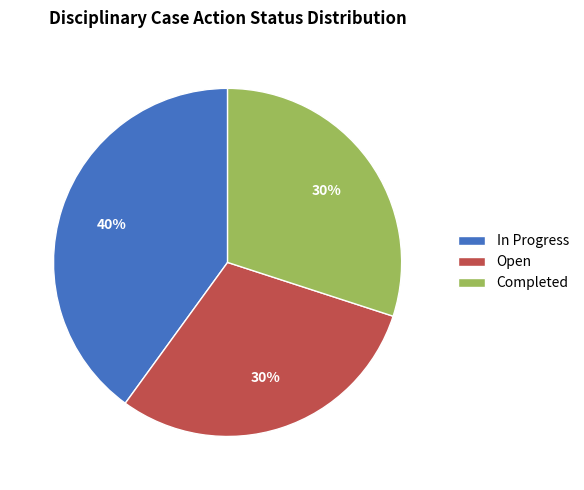

Count the number of slices in the pie.

3